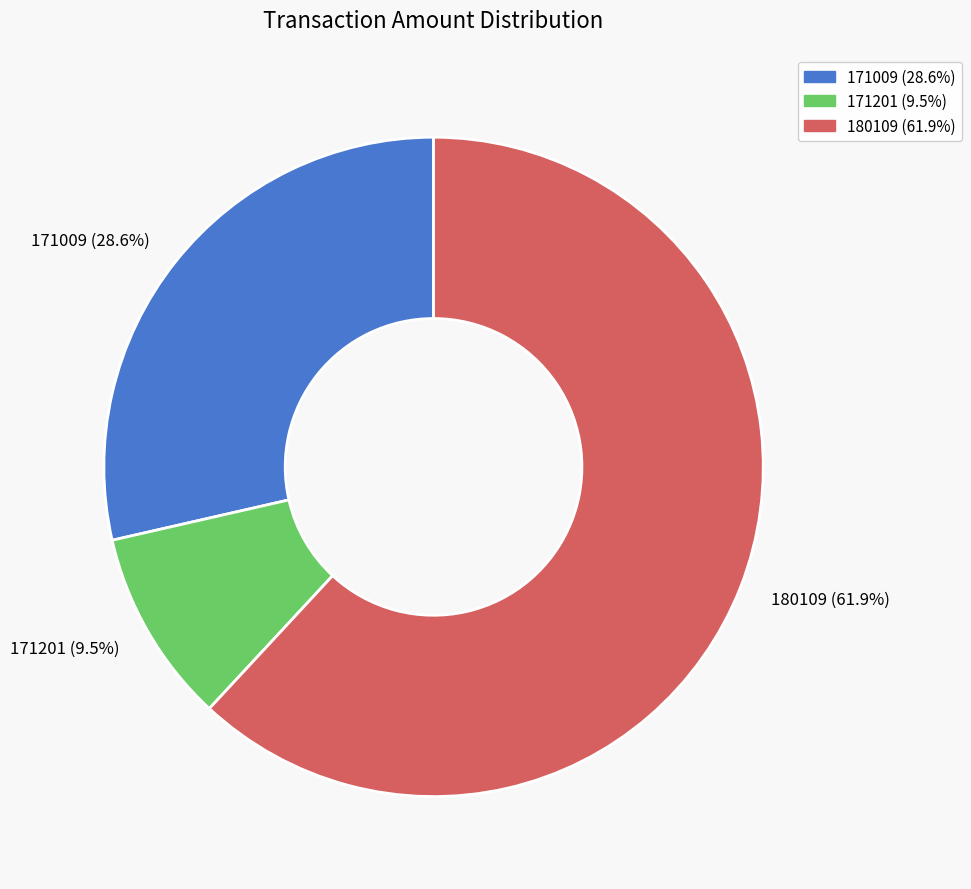

What percentage is NOT represented by 171009?

71.4%